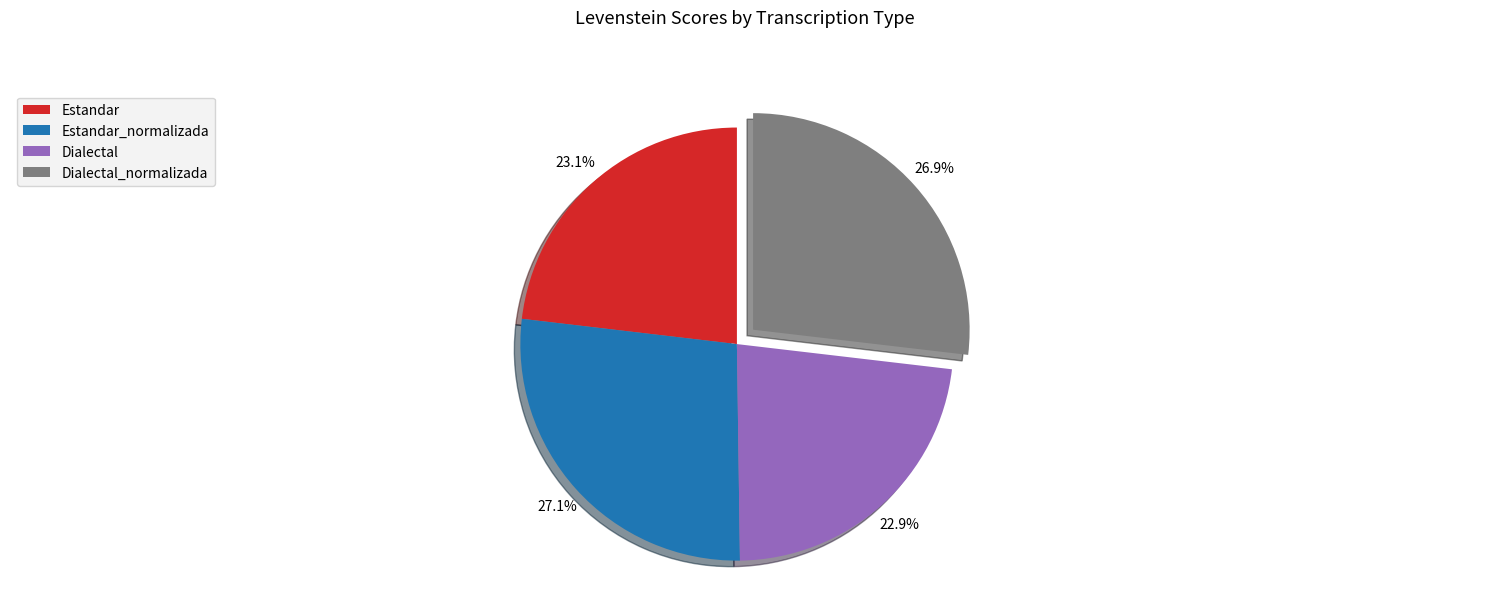

Does Estandar_normalizada account for over 50% of the chart?

No